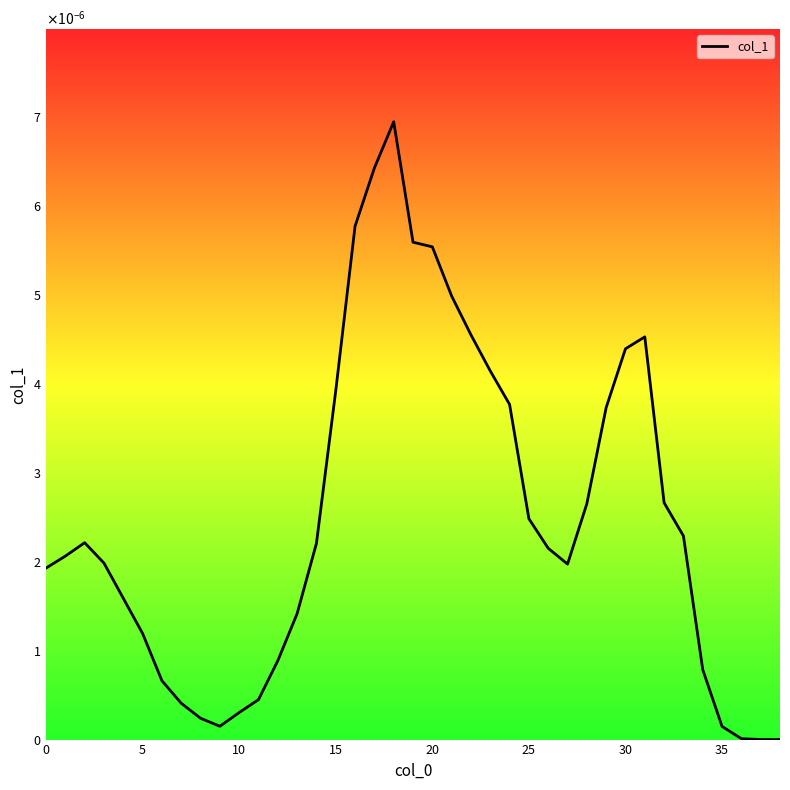

What is the label of the 34th point from the left?

33